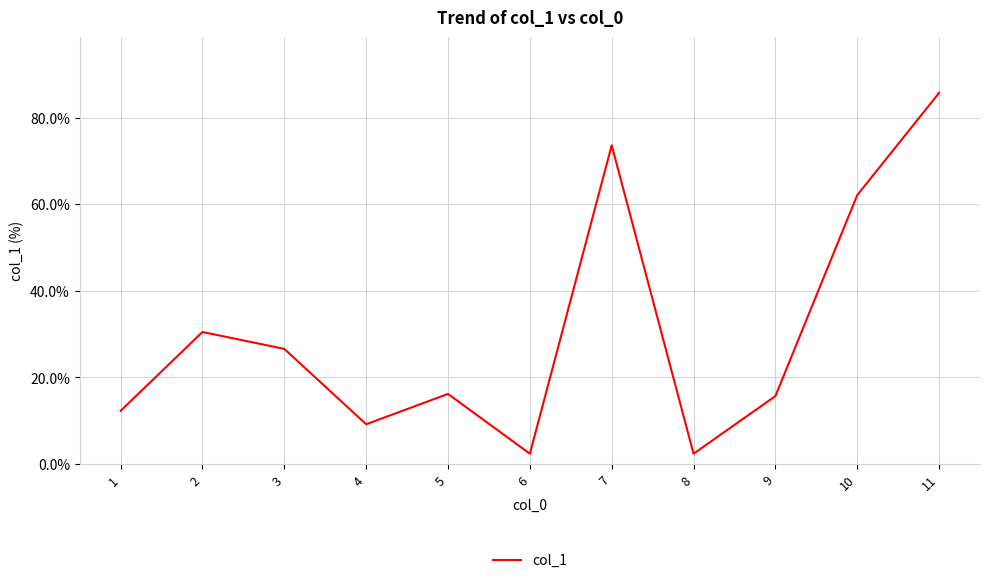

Read the value at 1.

12.3